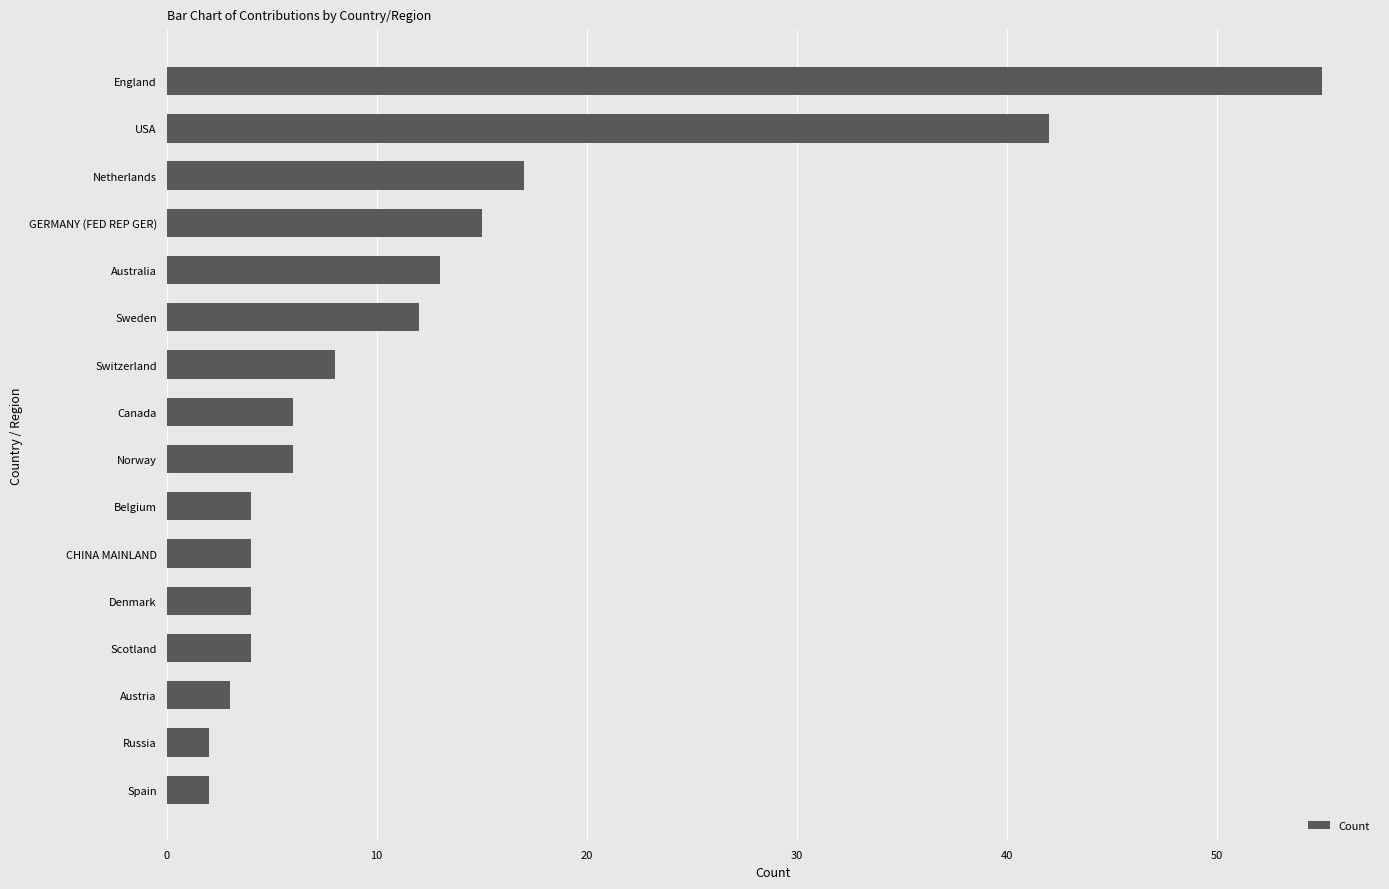

Approximately how many times larger is the value at Denmark compared to GERMANY (FED REP GER)?

0.3